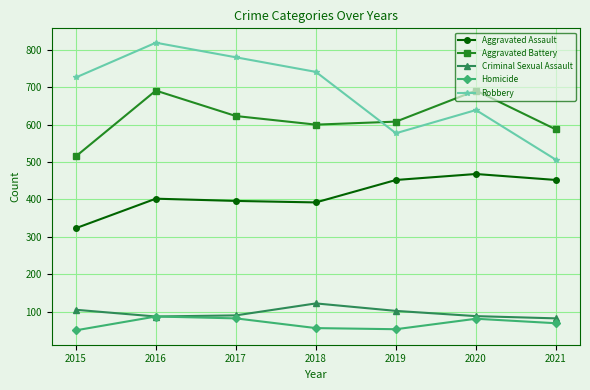

Is the value of Aggravated Assault at 2016 greater than the value of Criminal Sexual Assault at 2019?

Yes